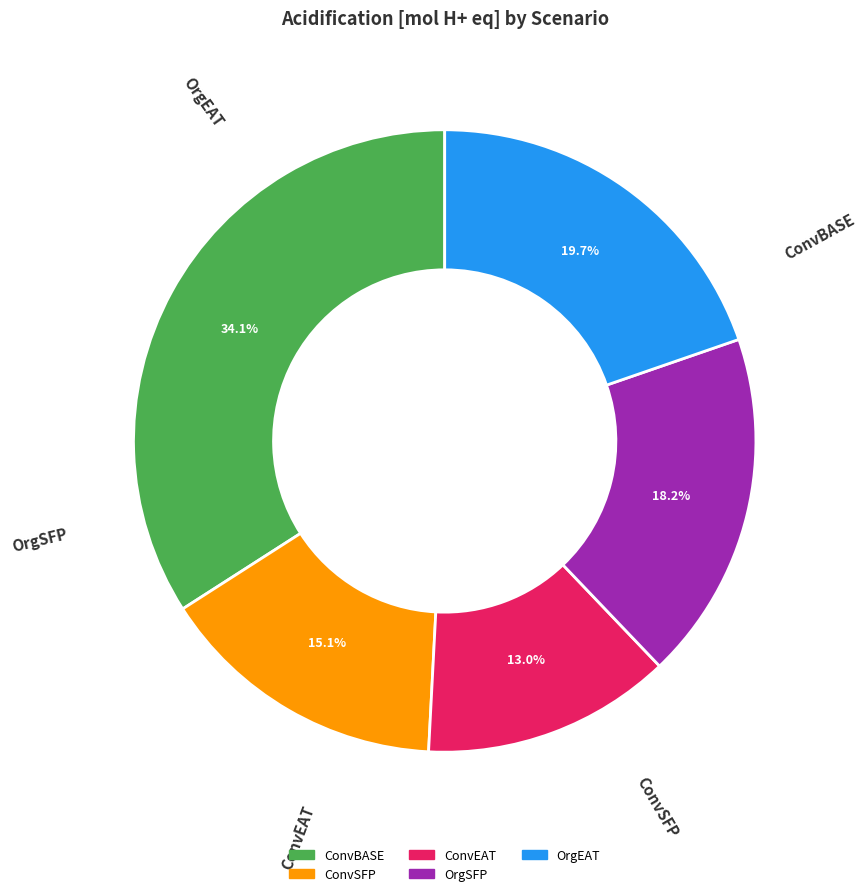

How much of the chart is everything except OrgSFP?

81.8%